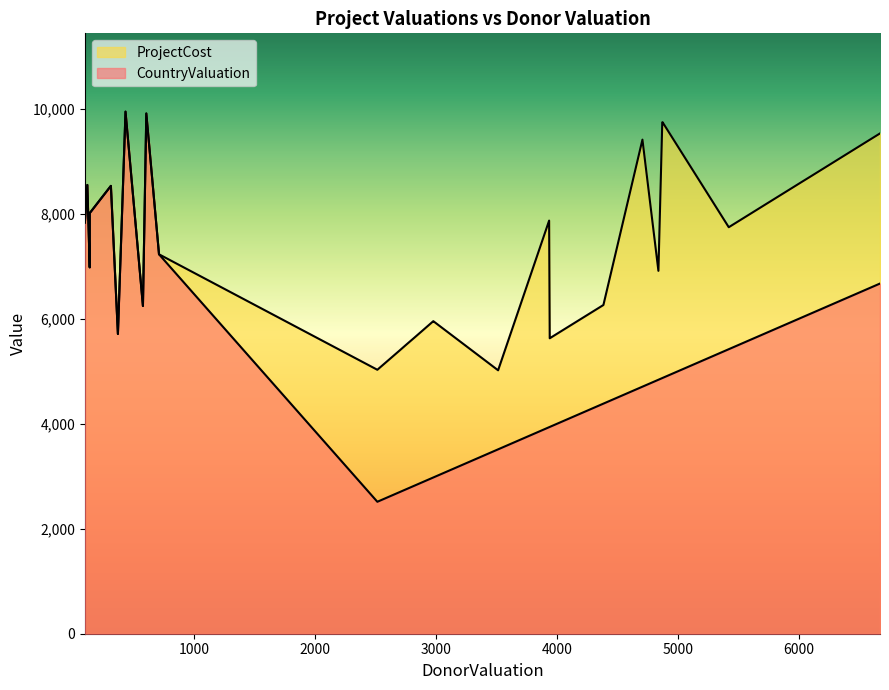

Reading left to right, list all the values displayed in this chart.

CountryValuation: HCProject1=8533	HCProject2=6244	HCProject3=7834	HCProject4=6980	HCProject5=8014	HCProject6=8550	HCProject7=9912	HCProject8=5711	HCProject9=9947	HCProject10=7229	HCProject11=5684	HCProject12=6096	HCProject13=6043	HCProject14=3513	HCProject15=4839	HCProject16=3940	HCProject17=4384	HCProject18=6672	HCProject19=5421	HCProject20=6573	HCProject21=4707	HCProject22=3935	HCProject23=2823	HCProject24=2972	HCProject25=4871	HCProject26=2514	HCProject27=4873	HCProject28=2977	HCProject29=2750	HCProject30=2696
ProjectCost: HCProject1=8533	HCProject2=6244	HCProject3=7834	HCProject4=6980	HCProject5=8014	HCProject6=8550	HCProject7=9912	HCProject8=5711	HCProject9=9947	HCProject10=7229	HCProject11=8121	HCProject12=8709	HCProject13=8634	HCProject14=5019	HCProject15=6914	HCProject16=5629	HCProject17=6263	HCProject18=9532	HCProject19=7745	HCProject20=9391	HCProject21=9414	HCProject22=7871	HCProject23=5646	HCProject24=5945	HCProject25=9742	HCProject26=5029	HCProject27=9747	HCProject28=5955	HCProject29=5501	HCProject30=5392